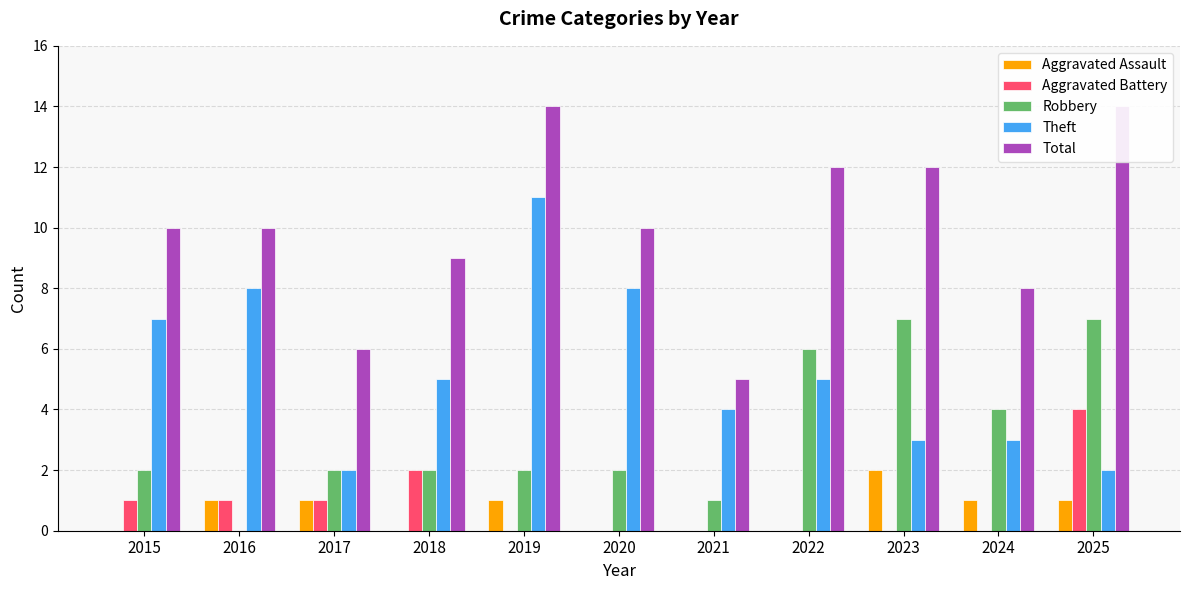

True or false: Aggravated Assault has a value of 1 at 2024.

True